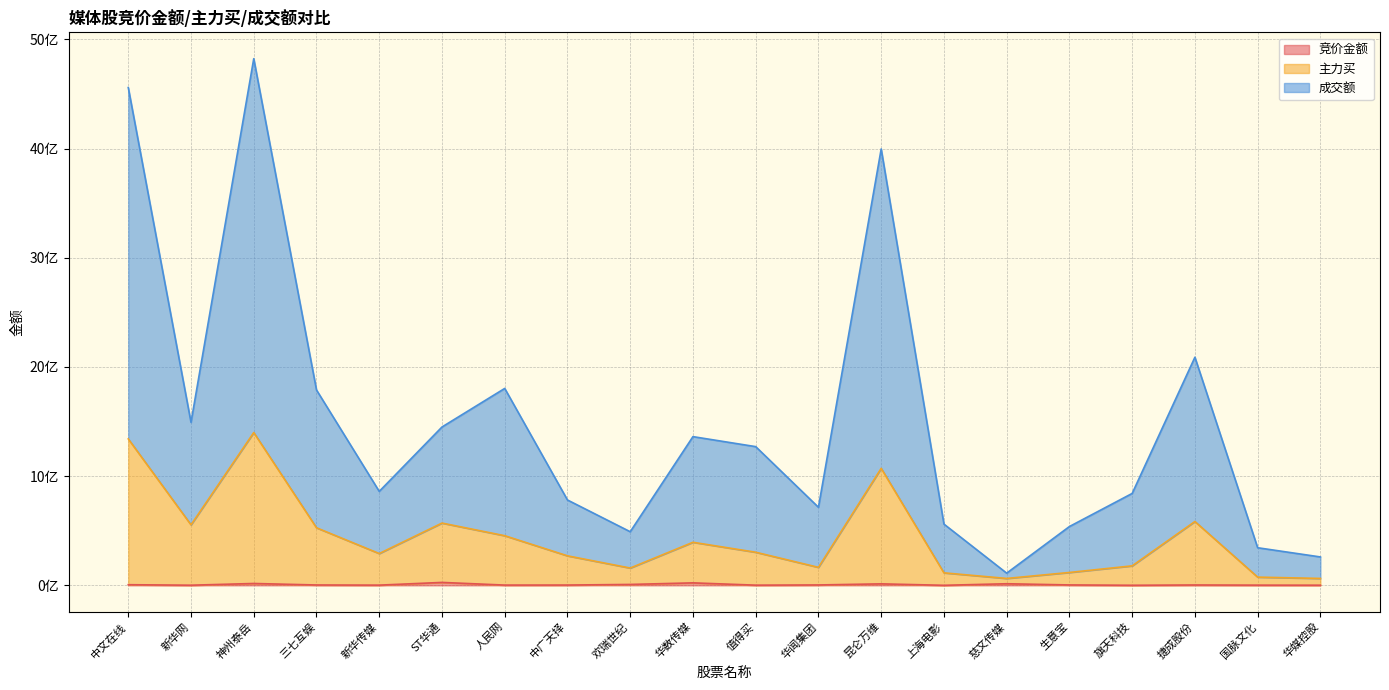

The value of 竞价金额 at 华闻集团 is 1628905. True or false?

False